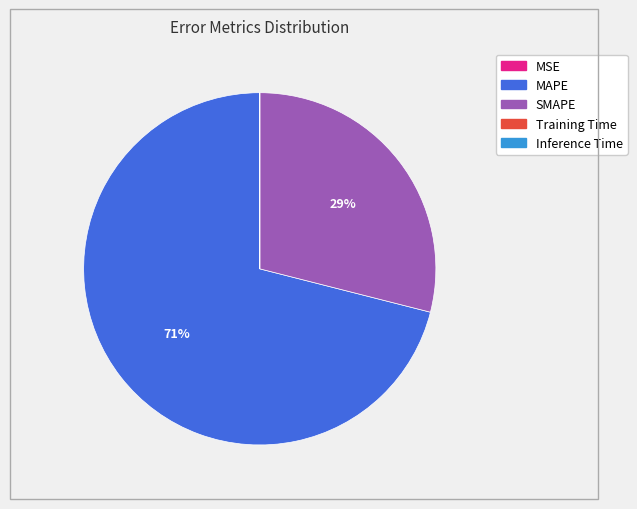

Is there a majority slice in this chart?

Yes